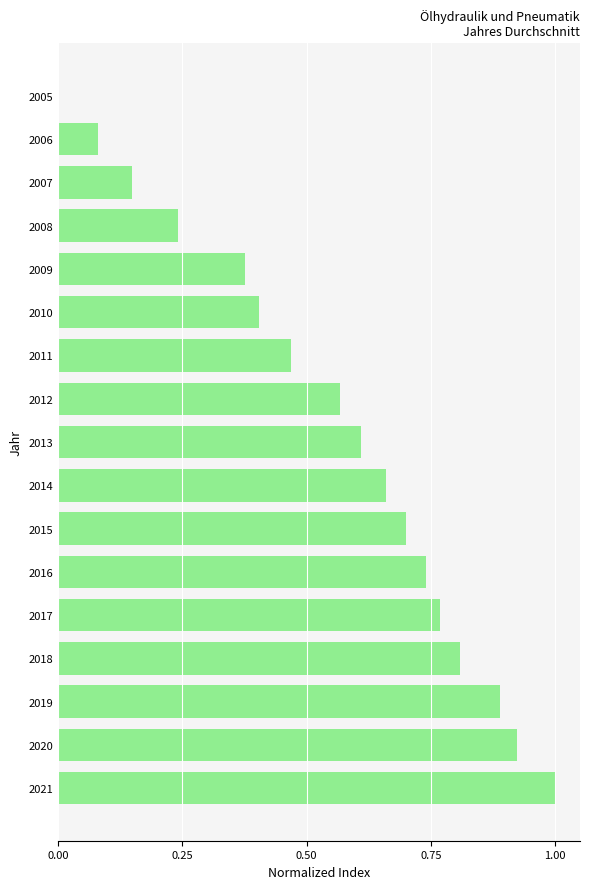

What is the sum of all values?

9.4